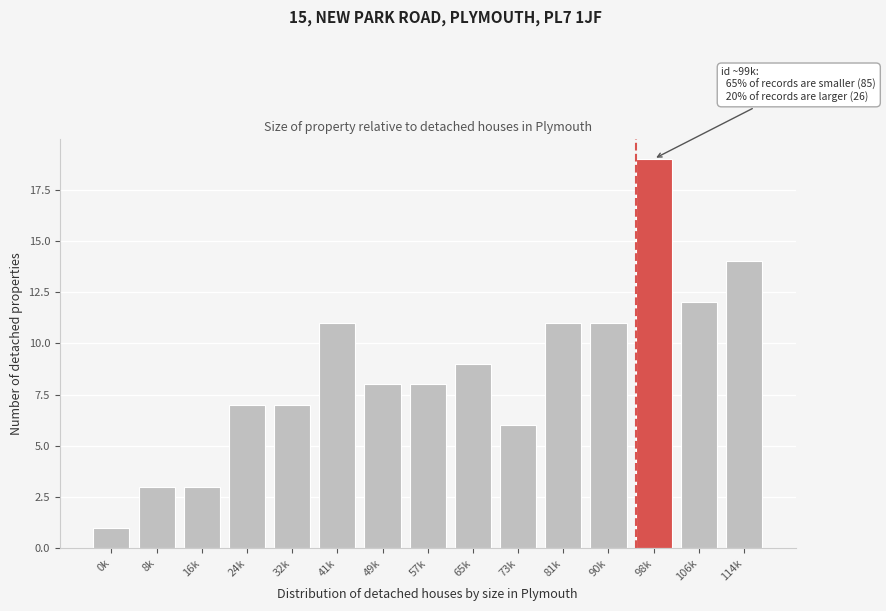

Reading left to right, extract all data points from this chart.

0k=1	8k=3	16k=3	24k=7	32k=7	41k=11	49k=8	57k=8	65k=9	73k=6	81k=11	90k=11	98k=19	106k=12	114k=14